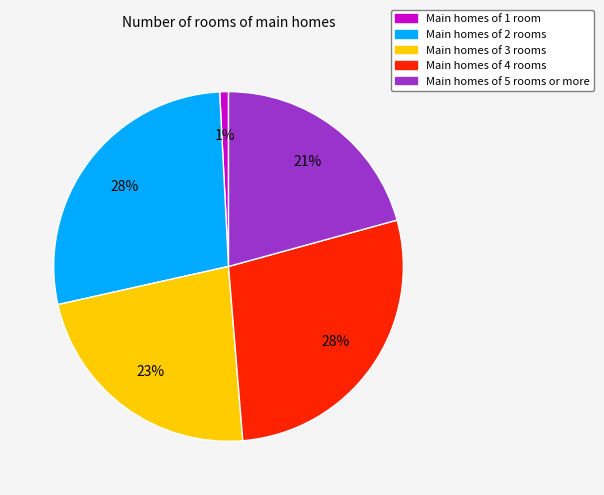

To the nearest percent, what is the difference between the largest and smallest slice percentages?

27%